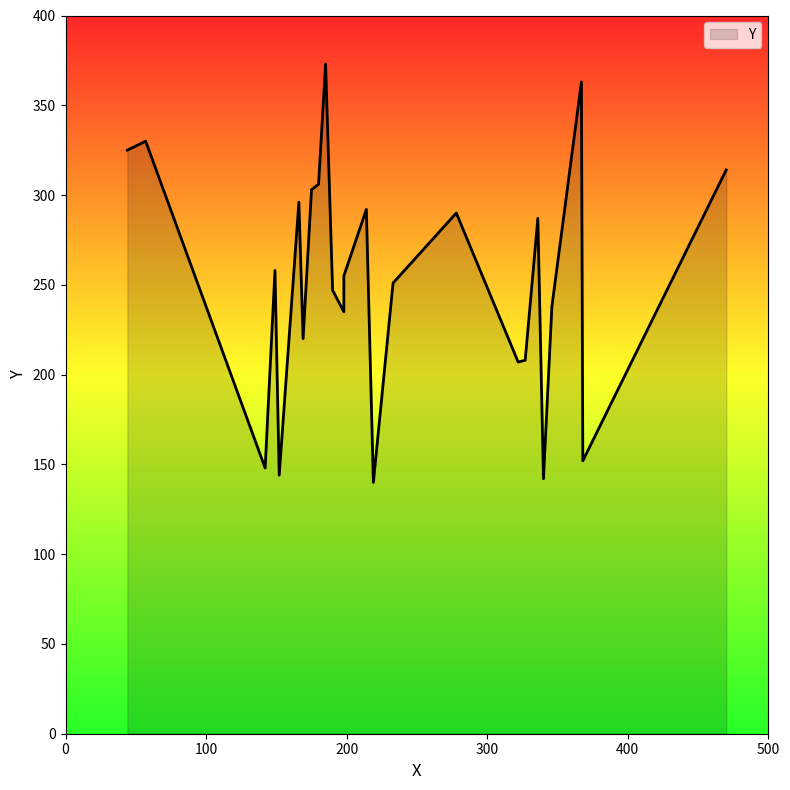

List the labels in order of value, largest first.

185, 367, 57, 44, 470, 180, 175, 166, 214, 278, 336, 149, 198, 233, 190, 346, 198, 169, 327, 322, 368, 142, 152, 340, 219